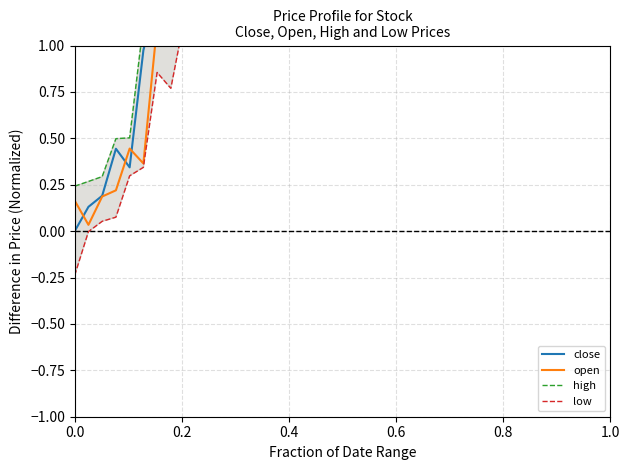

What are all the series names shown in the legend?

close, open, high, low